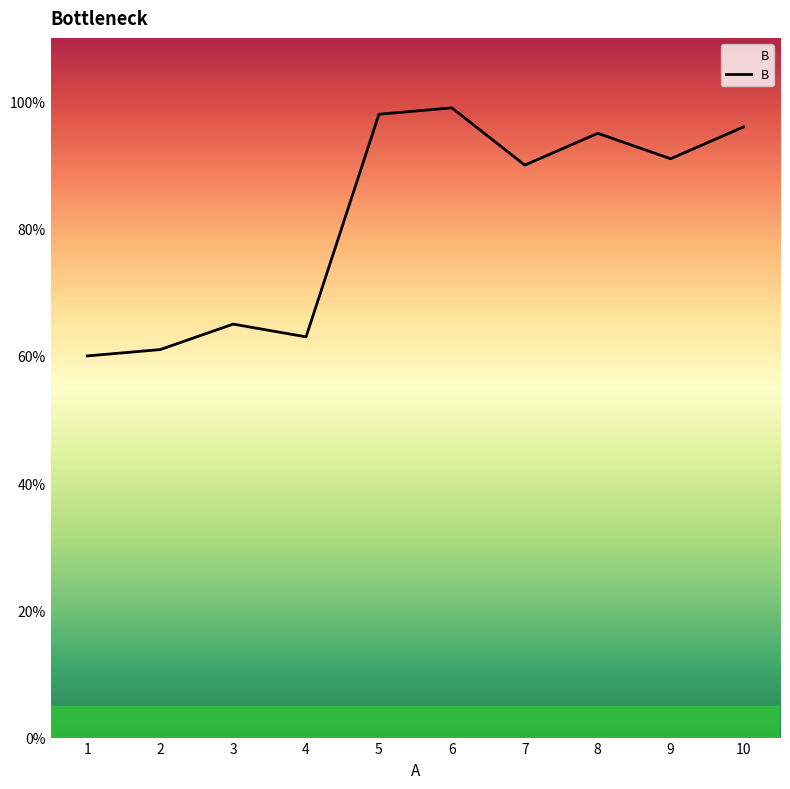

Between 7 and 5, which is larger?

5